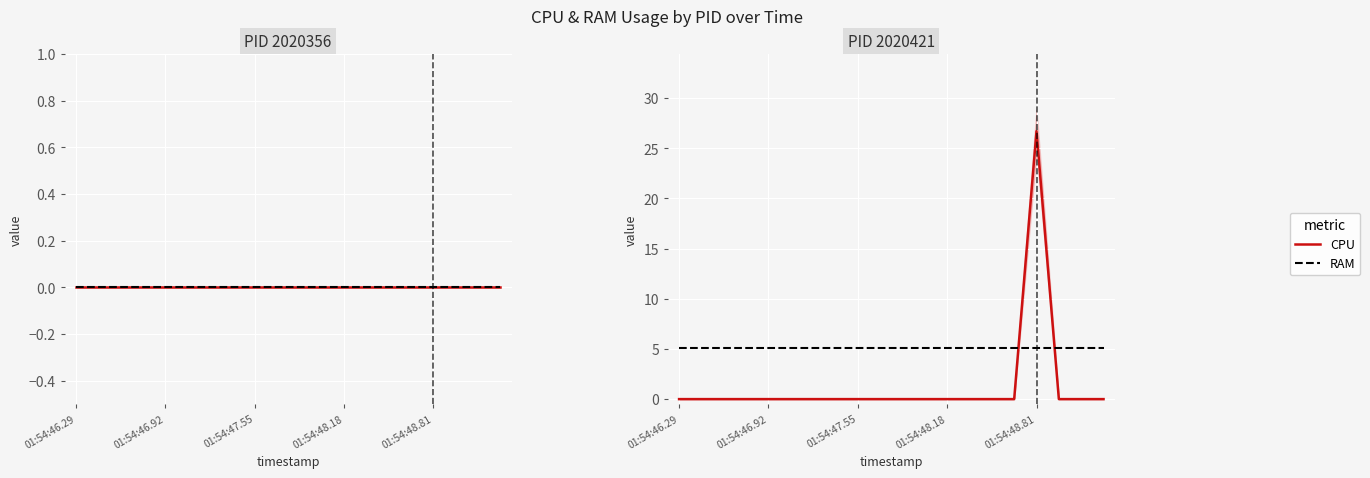

Read the RAM value at 01:54:48.18.

5.1